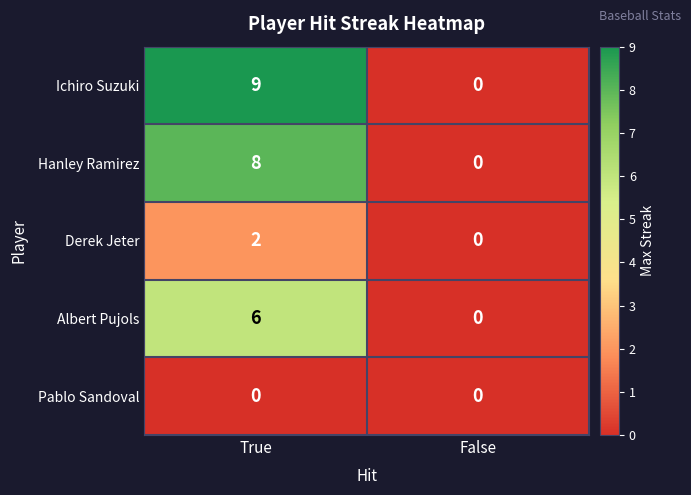

Which series has the largest total across all categories?

Ichiro Suzuki